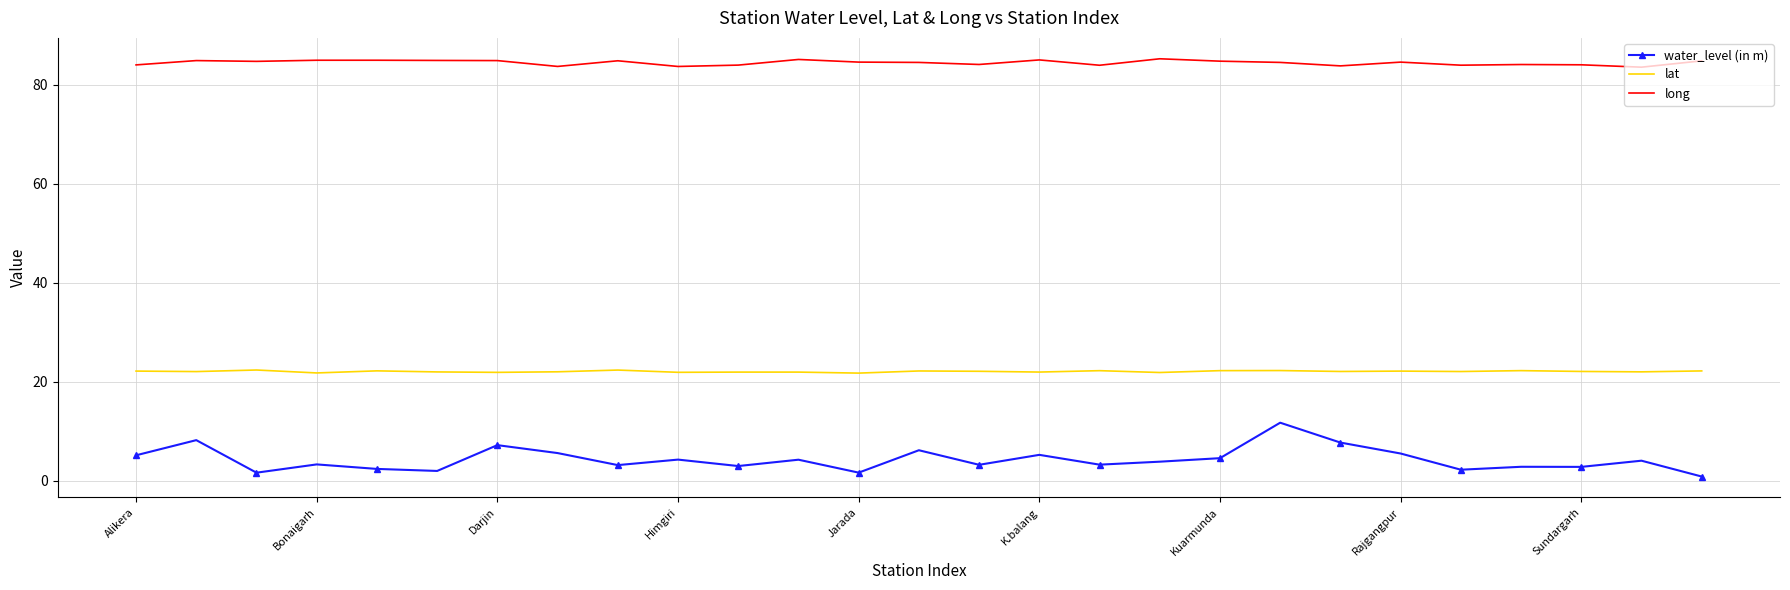

Which series has the largest total across all categories?

long